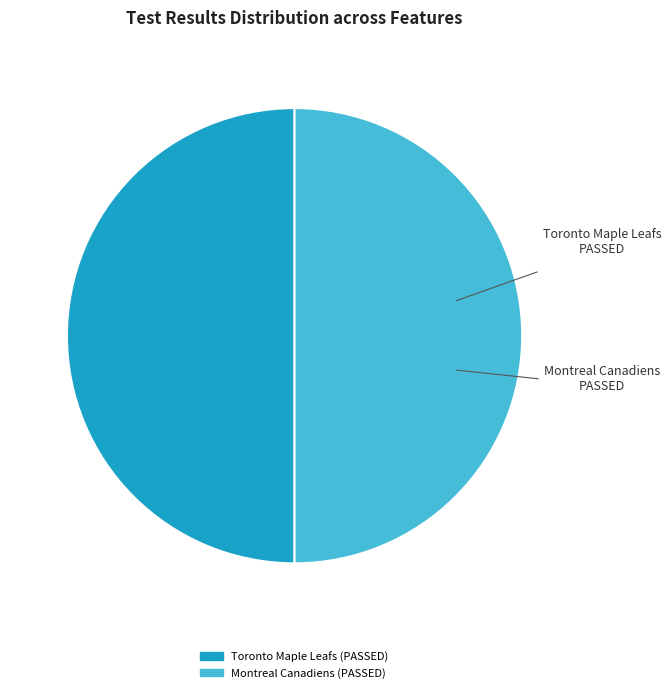

How many segments does this pie chart have?

2